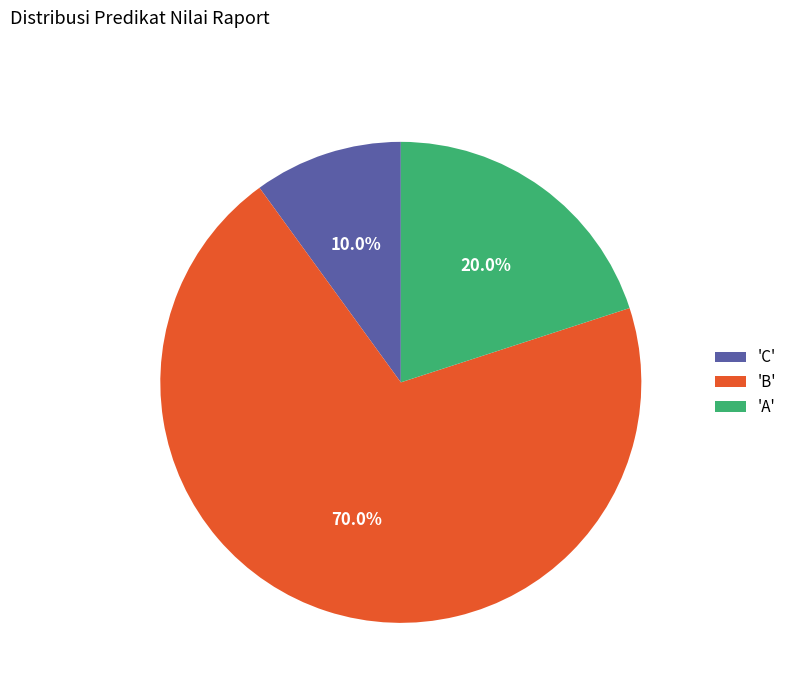

What is the ratio of the value at 'A' to the value at 'B'?

0.3